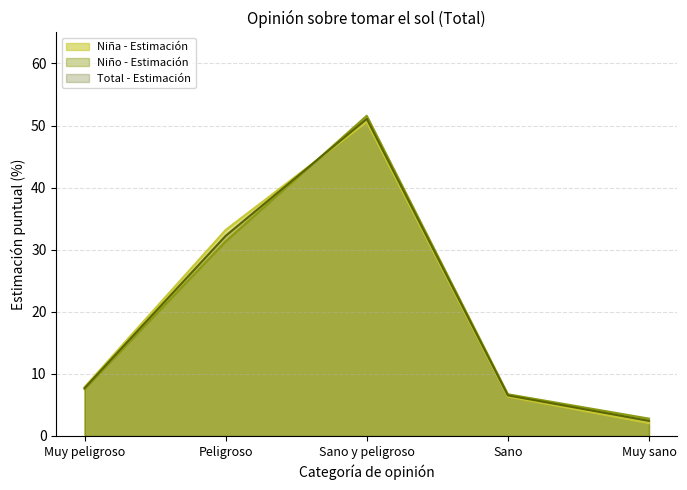

What is the value of the Niño - N estimada point at the 3rd from the left?

51.6